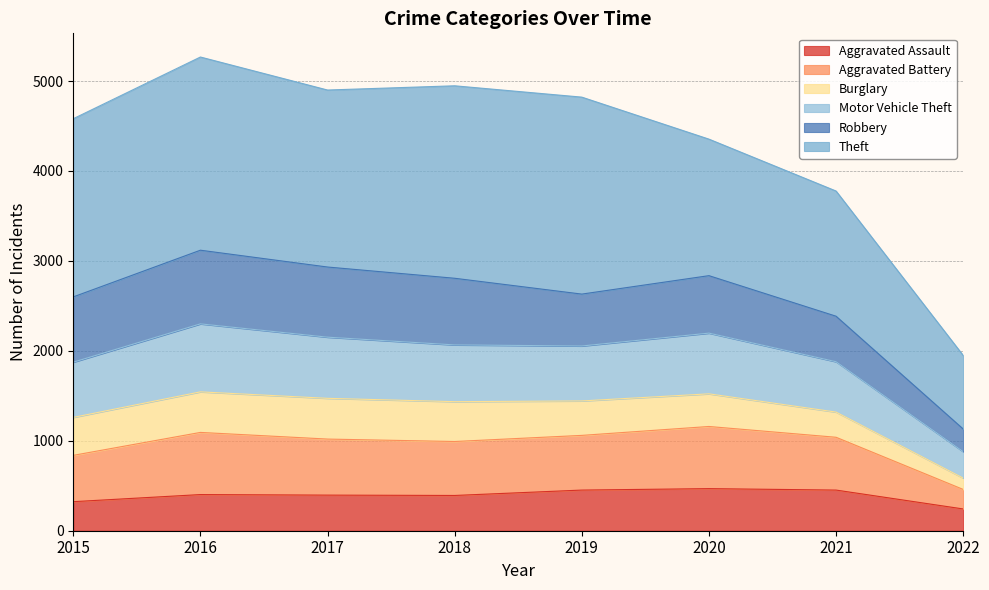

True or false: Aggravated Assault and Aggravated Battery cross at least once.

False